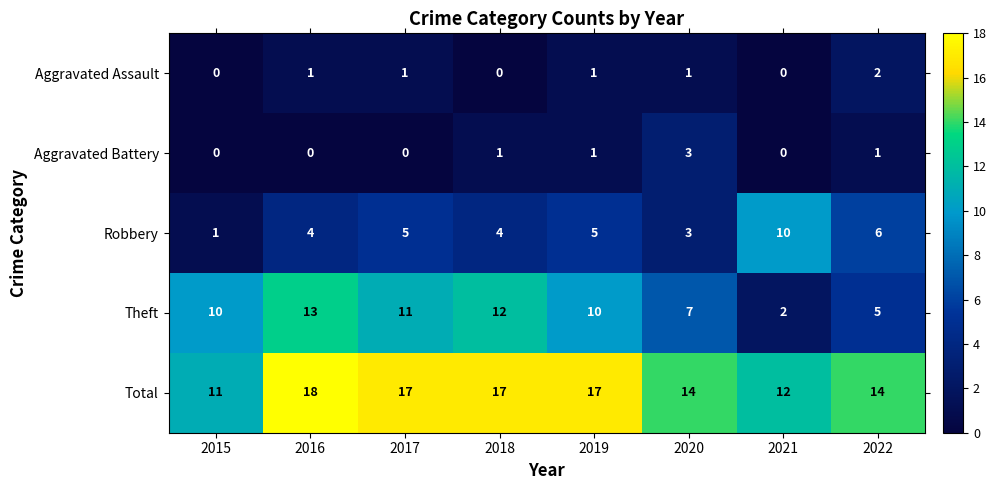

What is the difference between the second highest and second lowest values in the Total series?

5